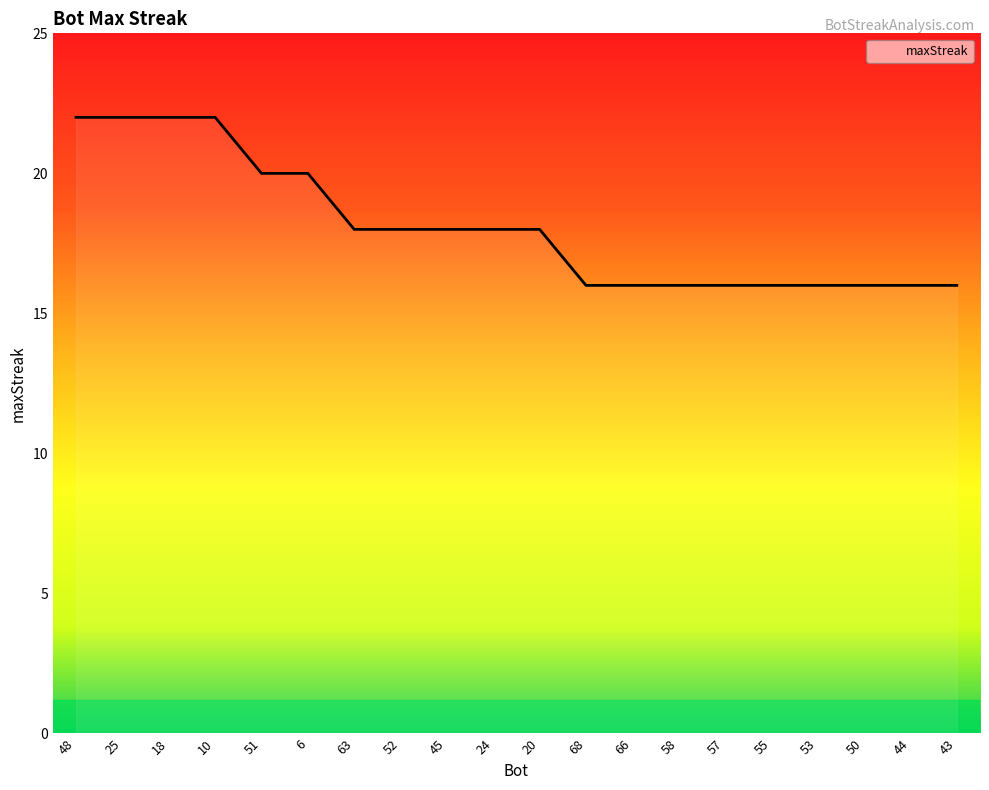

What is the difference between the maximum and minimum values?

6